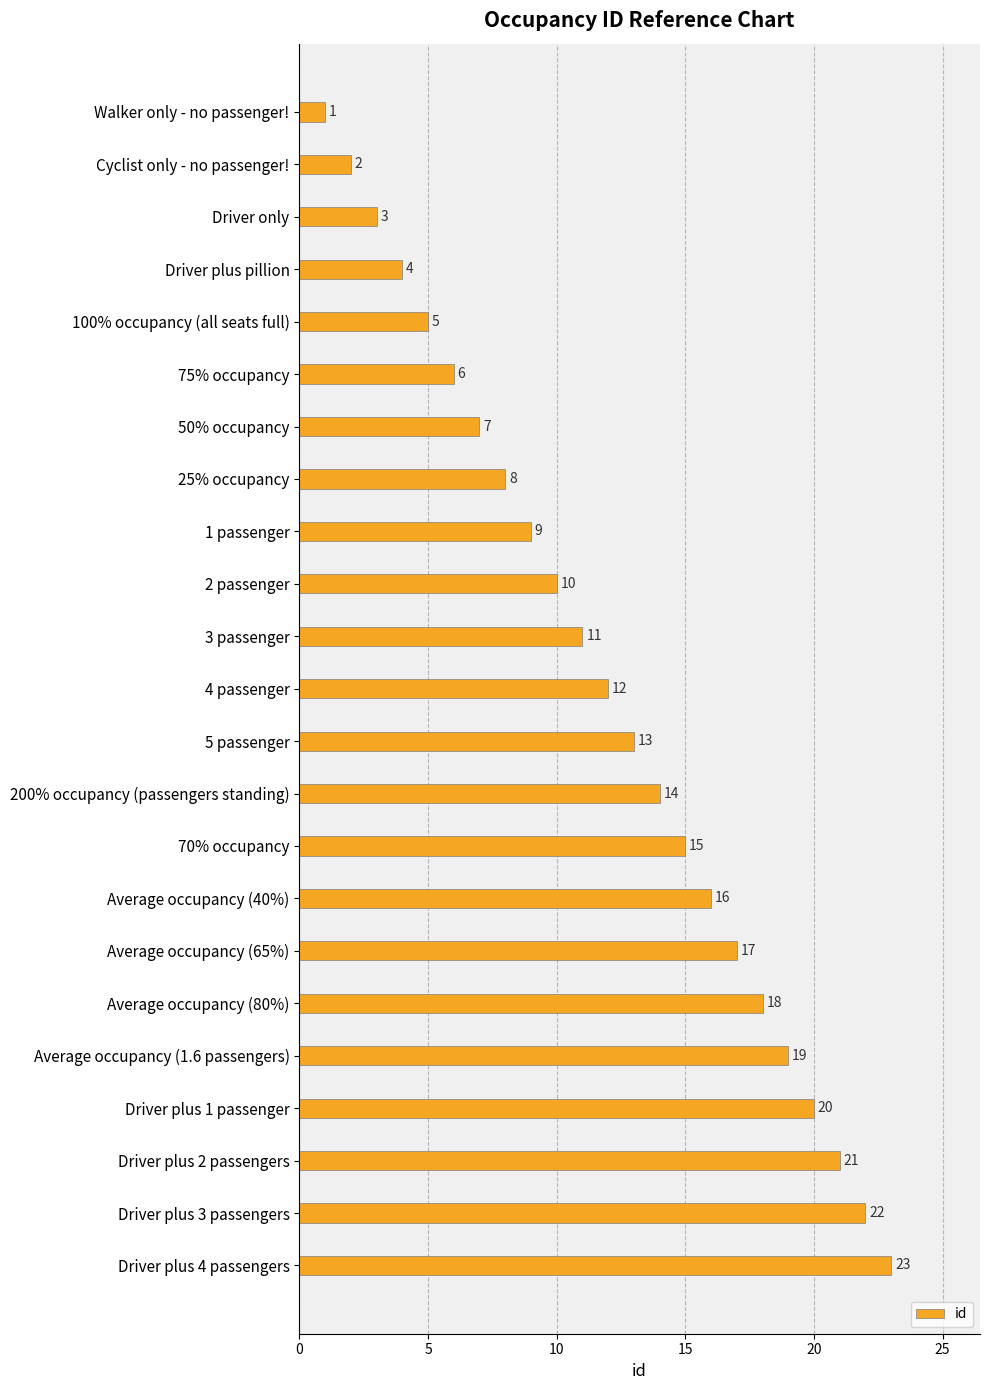

Rank the categories by value from highest to lowest.

Driver plus 4 passengers, Driver plus 3 passengers, Driver plus 2 passengers, Driver plus 1 passenger, Average occupancy (1.6 passengers), Average occupancy (80%), Average occupancy (65%), Average occupancy (40%), 70% occupancy, 200% occupancy (passengers standing), 5 passenger, 4 passenger, 3 passenger, 2 passenger, 1 passenger, 25% occupancy, 50% occupancy, 75% occupancy, 100% occupancy (all seats full), Driver plus pillion, Driver only, Cyclist only - no passenger!, Walker only - no passenger!